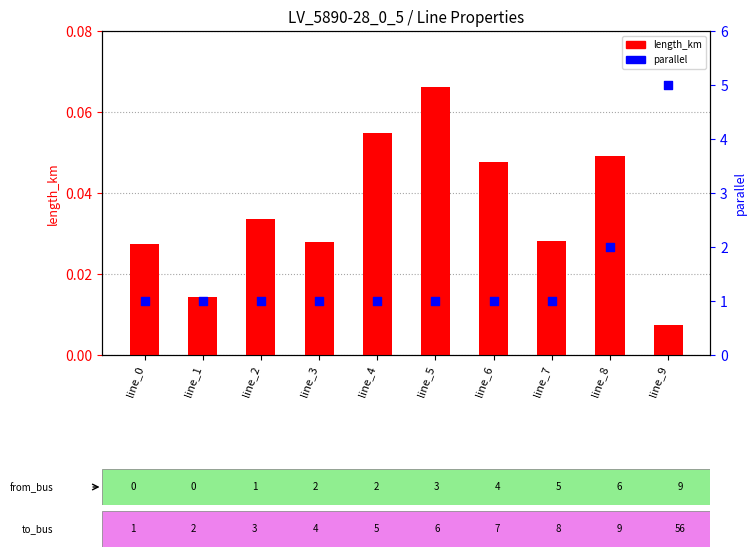

Which series has the largest Y range (max minus min)?

parallel